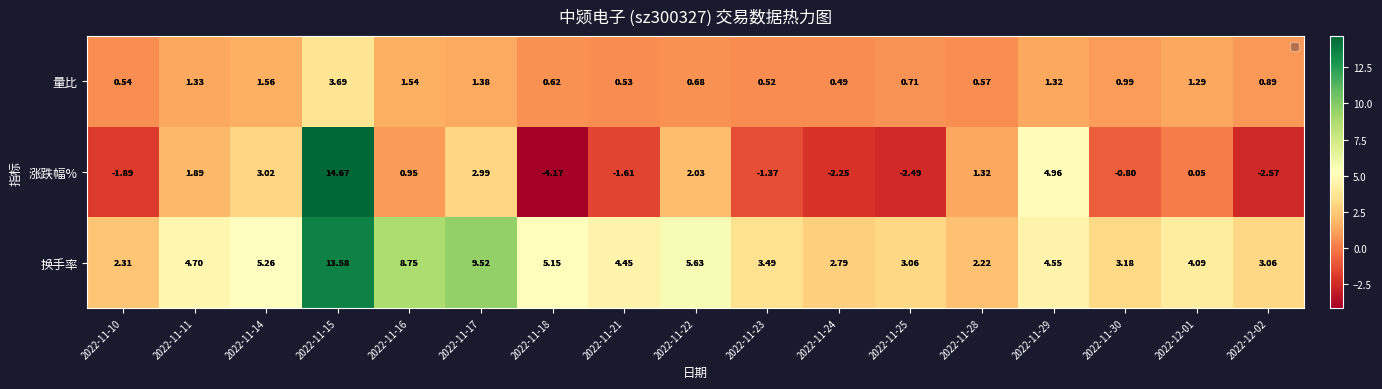

What is the total value across all series at 2022-11-22?

8.3